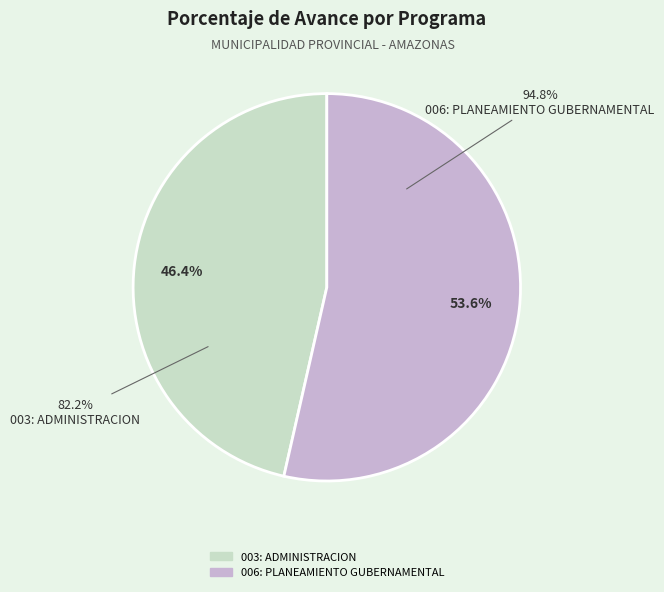

Rank the categories by value from lowest to highest.

003: ADMINISTRACION, 006: PLANEAMIENTO GUBERNAMENTAL